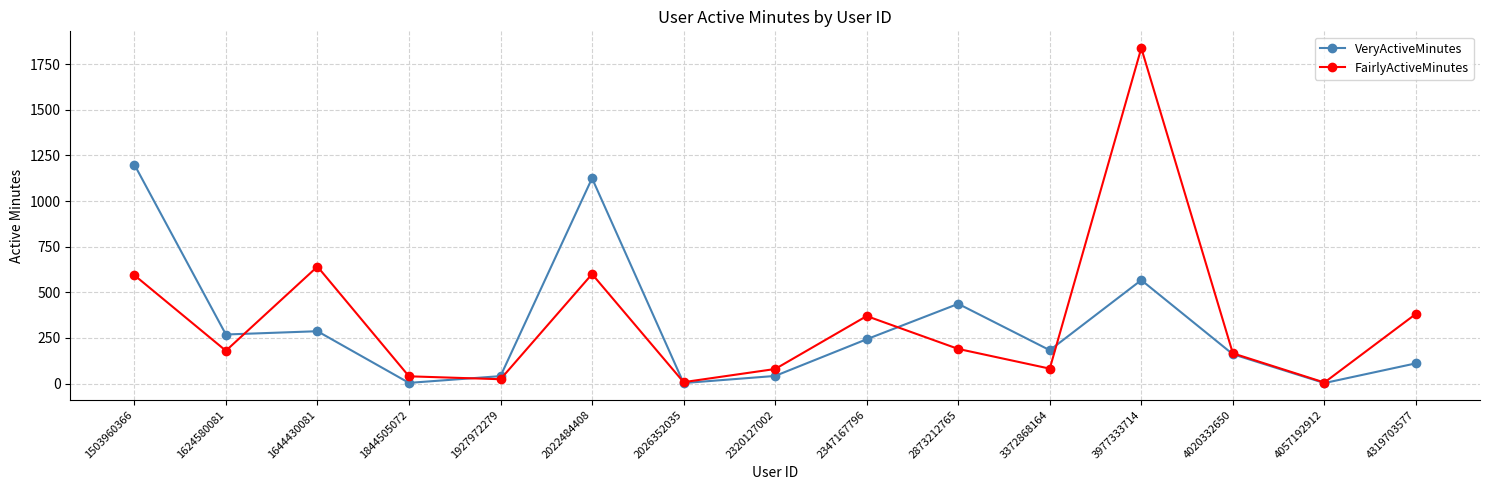

How many lines are shown in the chart?

2